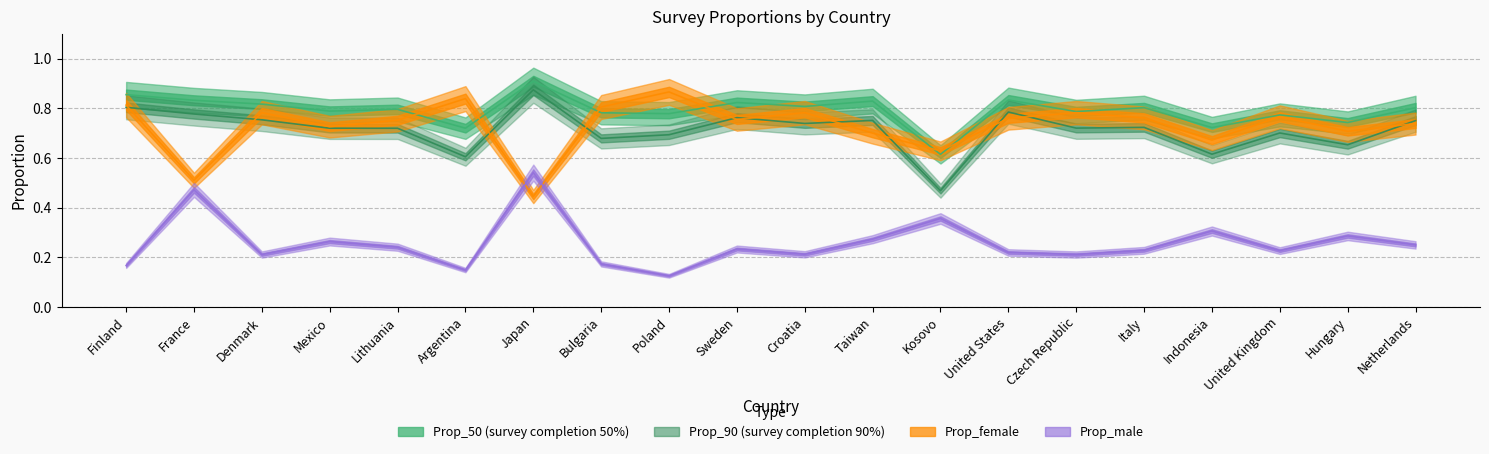

What is the value of the Prop_50 point at the 15th from the left?

0.8